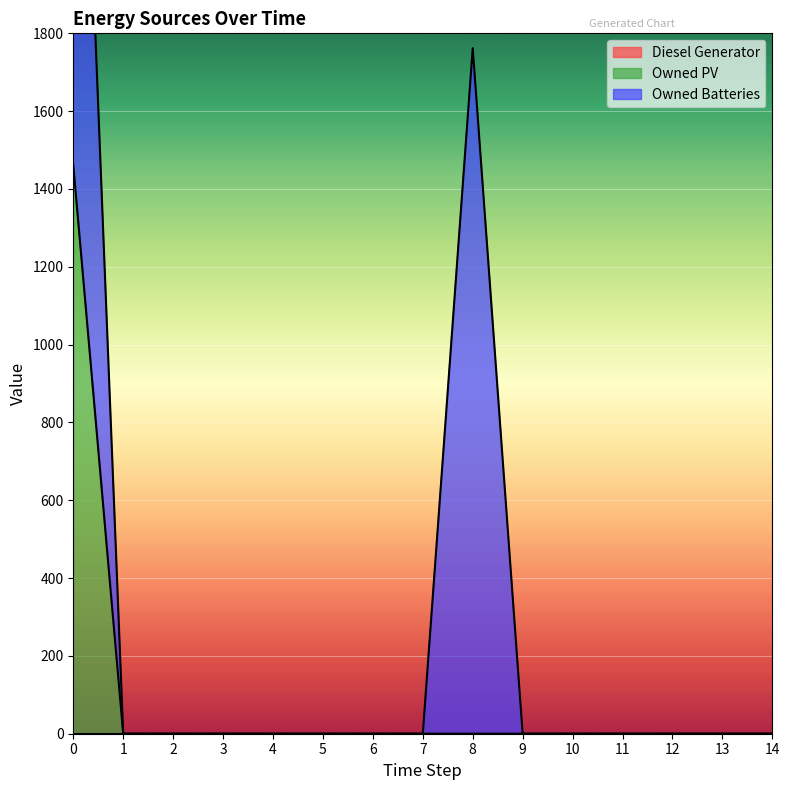

Rank the series at 4 from lowest to highest value.

Diesel Generator, Owned PV, Owned Batteries